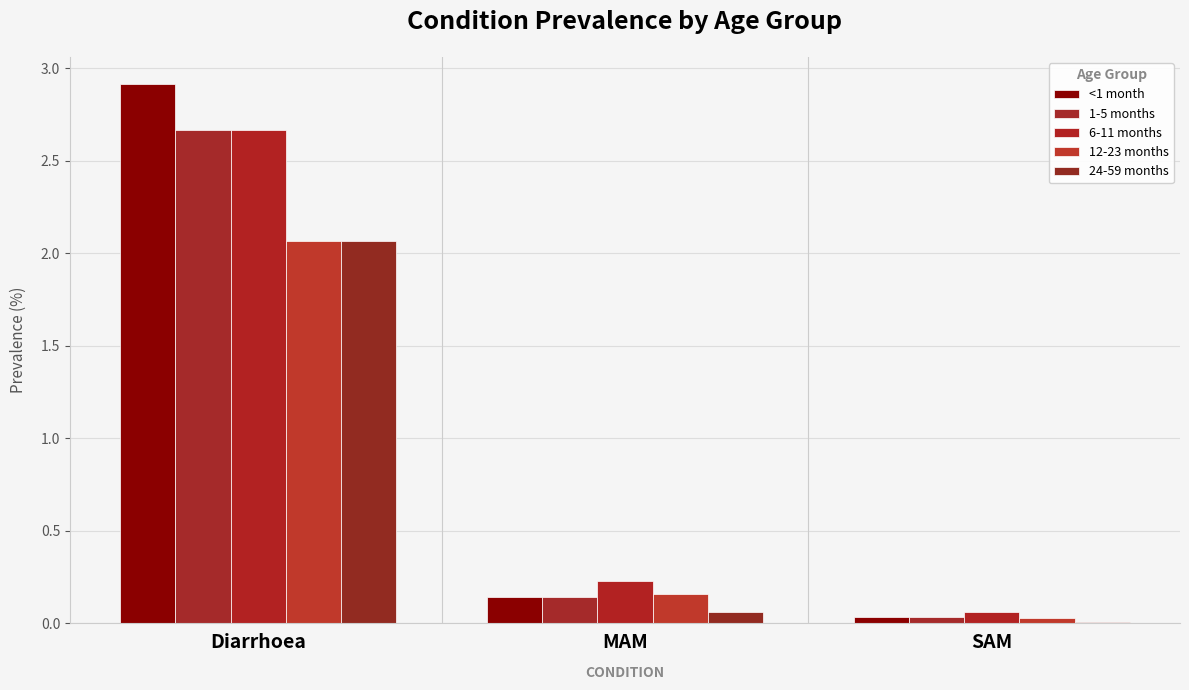

What is the label of the 3rd bar from the left?

SAM